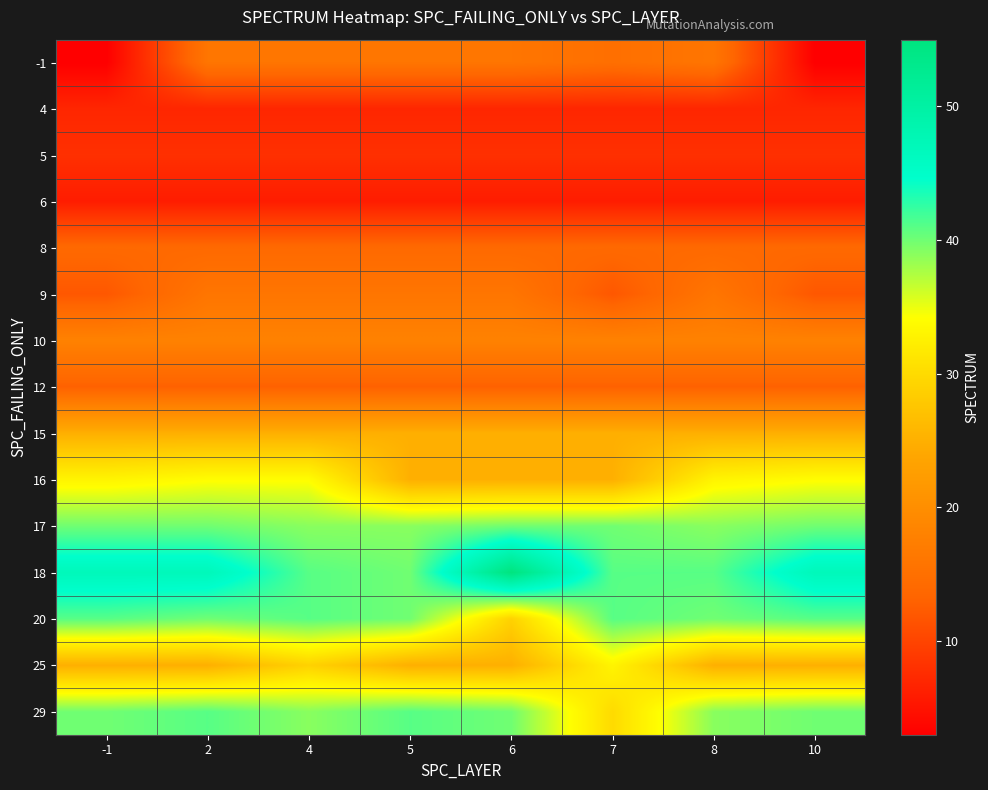

How many data points does each series have?

8